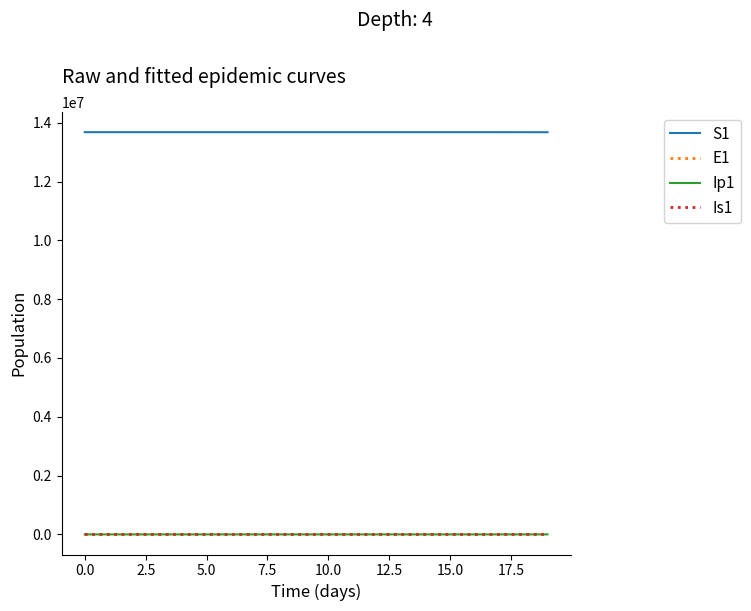

True or false: S1 and Is1 intersect in this chart.

False